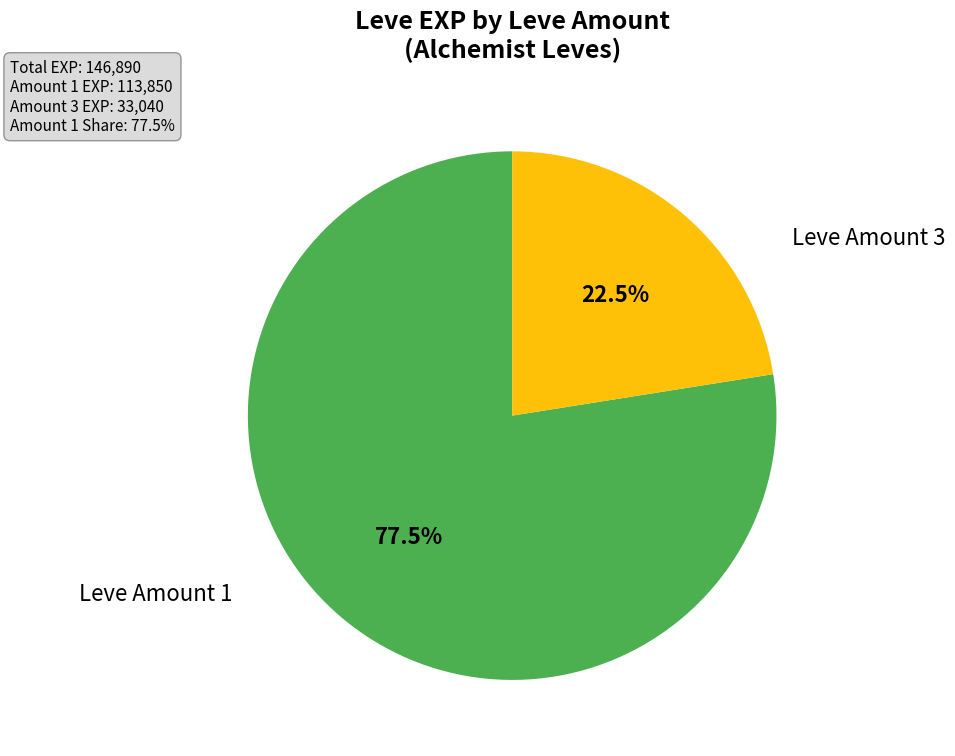

Does any single category account for the majority?

Yes